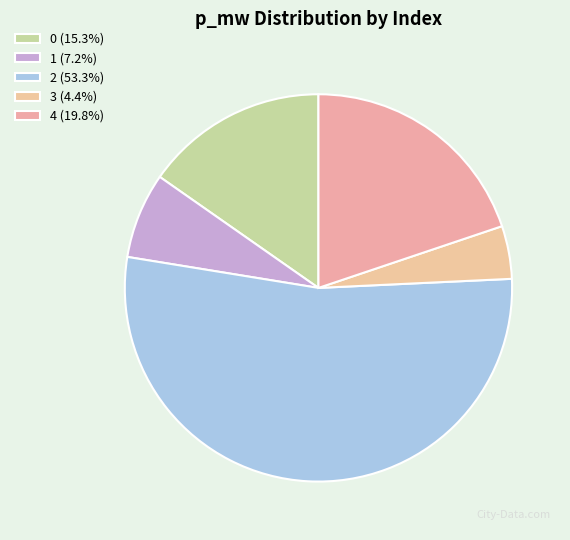

Rank the categories by value from highest to lowest.

2, 4, 0, 1, 3